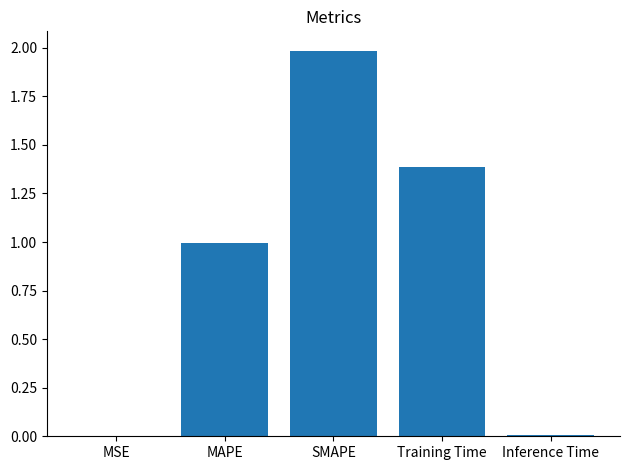

Is it true that the value at Training Time is 1.4?

True